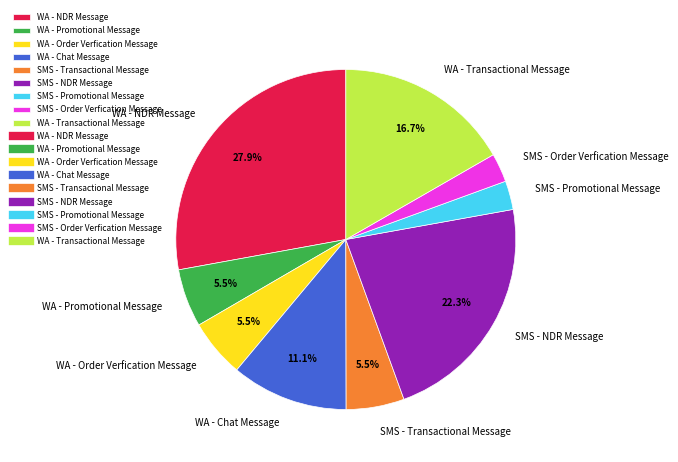

Which slice is the largest?

WA - NDR Message